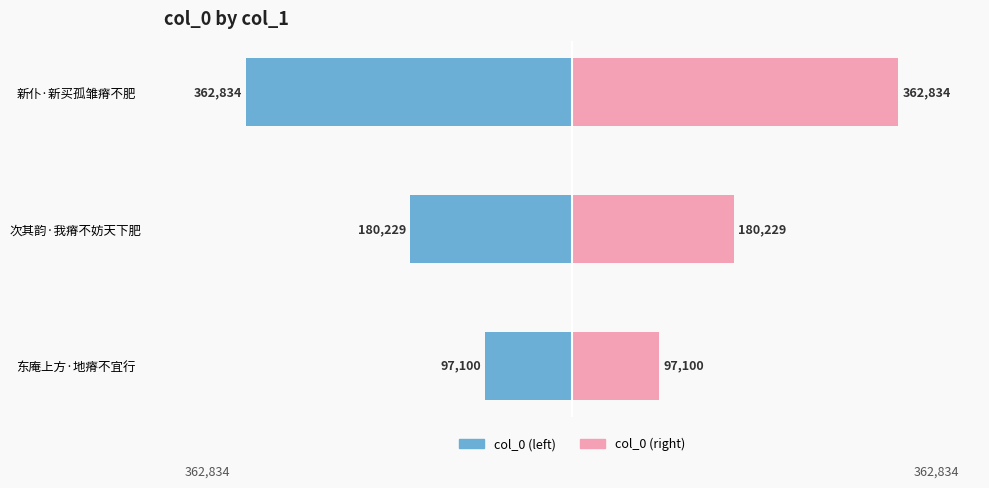

List the series in order of their peak value, lowest first.

col_0 (left), col_0 (right)